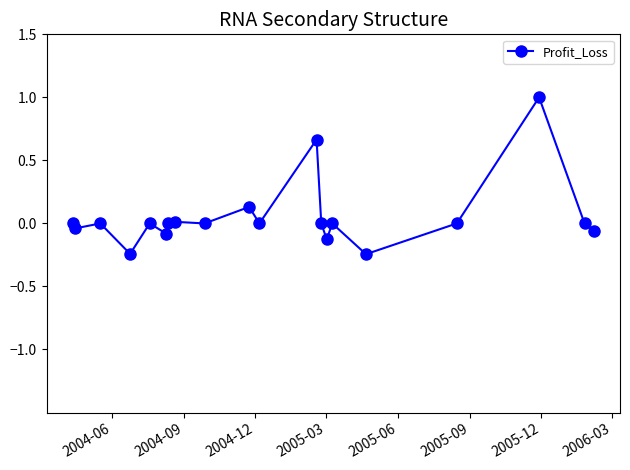

What is the difference between the maximum and second lowest values?

1.2